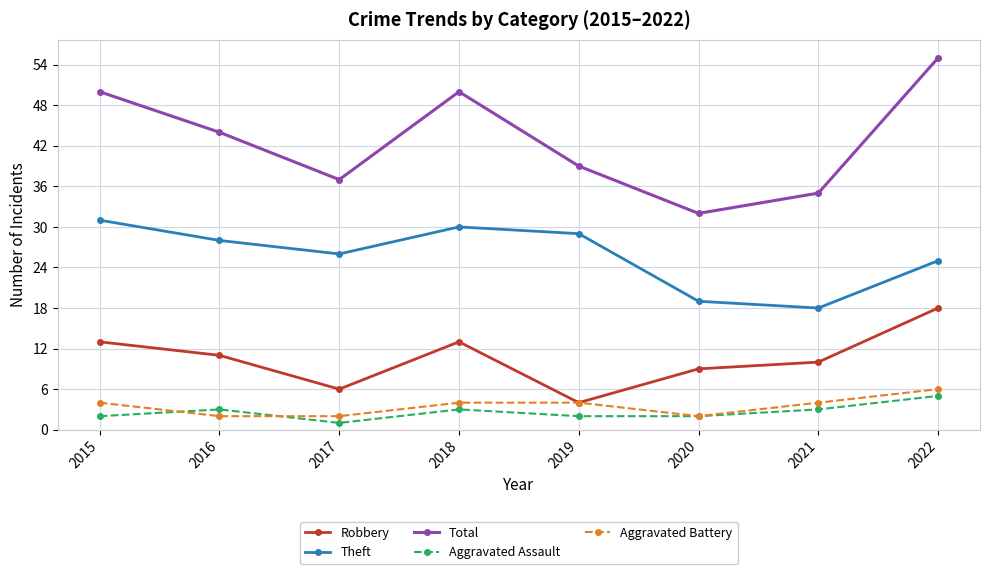

At which label does Theft reach its peak?

2015